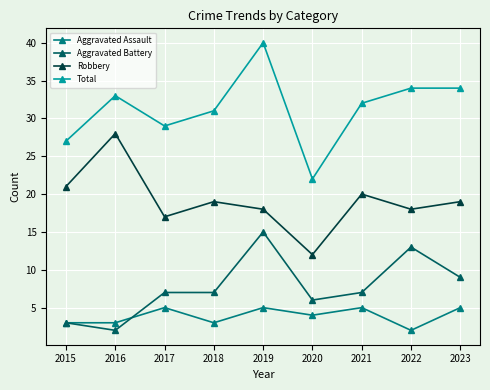

At which category does the chart reach its peak across all series?

2019